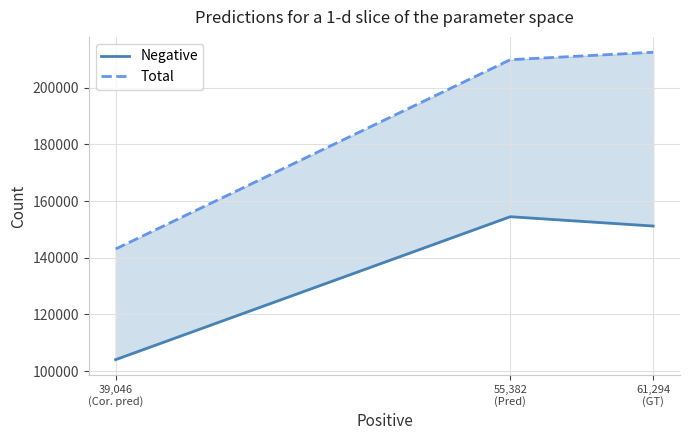

What are all the series names shown in the legend?

Negative, Total